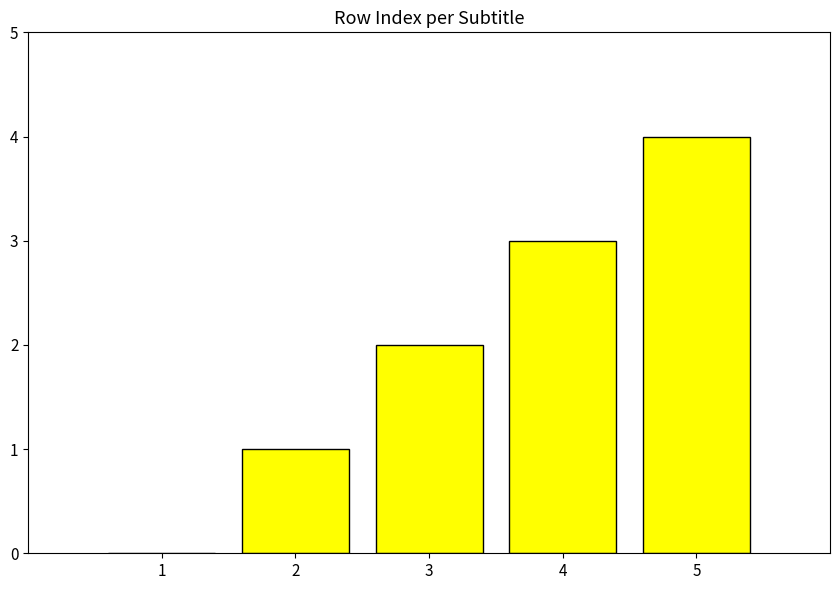

What value does the data have at 2?

1